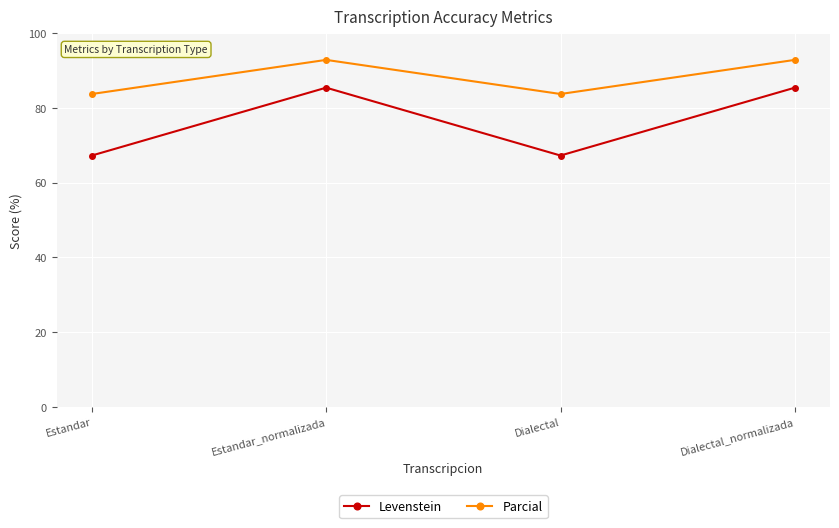

Count the number of categories in the chart.

4